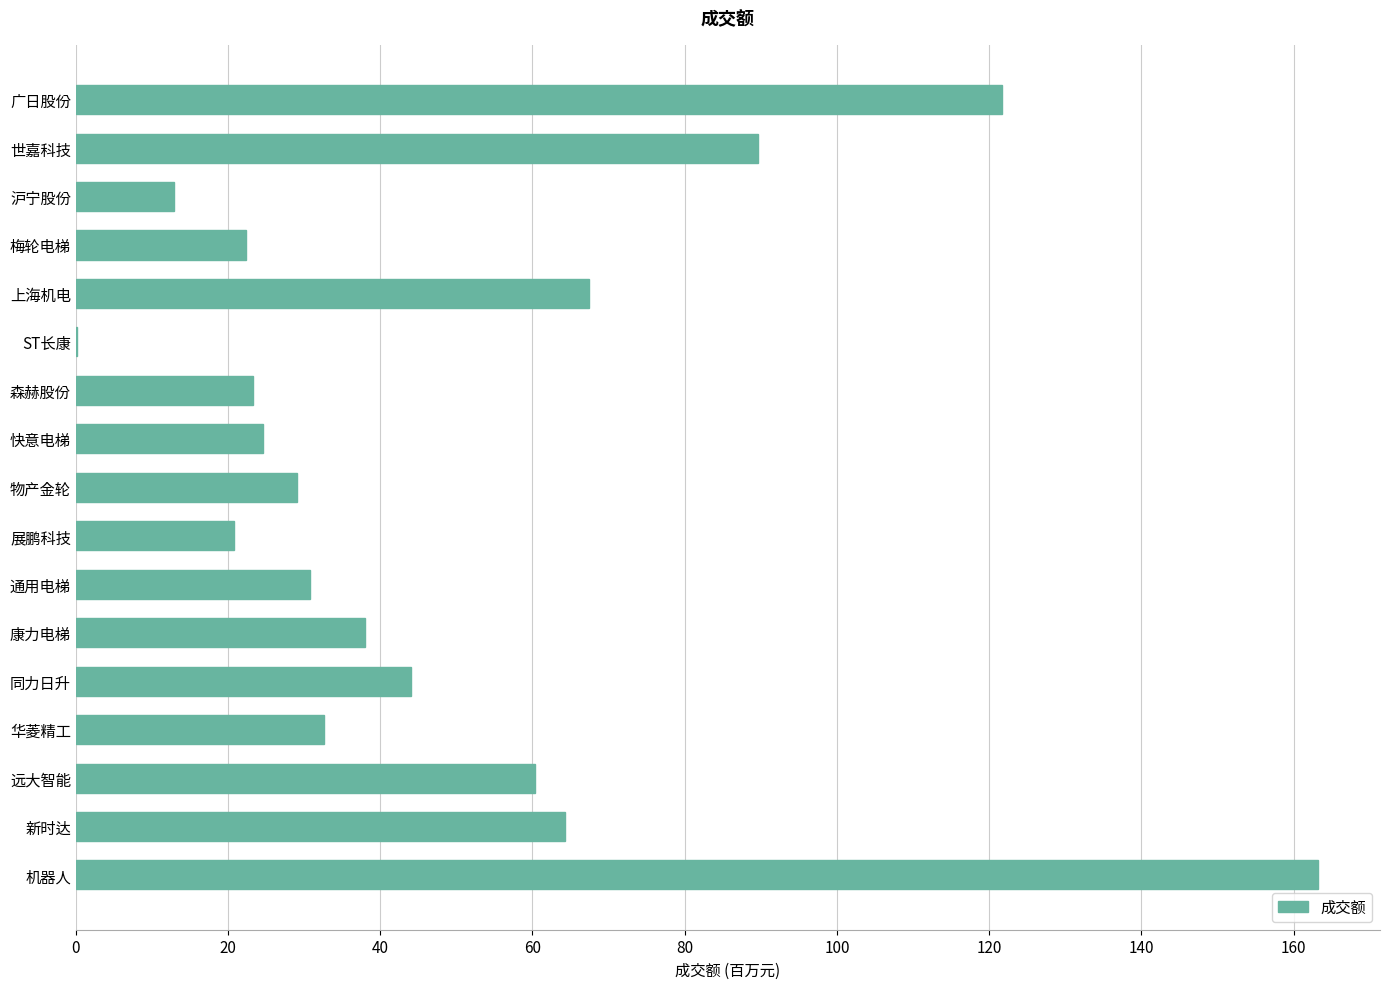

How many data points are less than 32547615?

8